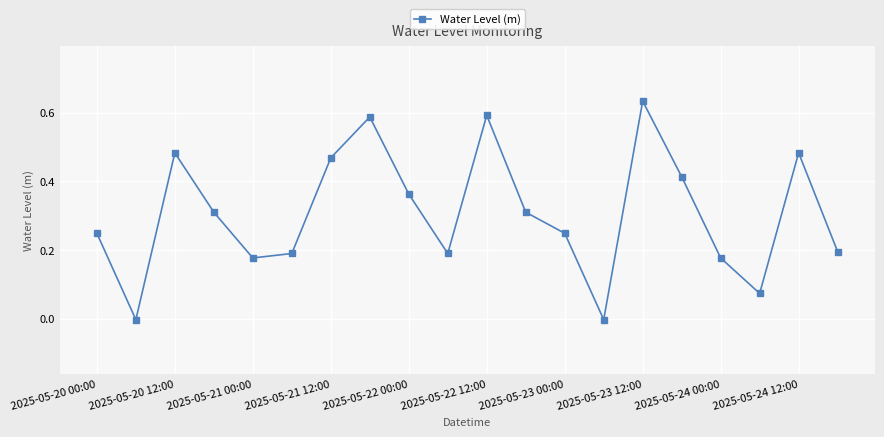

True or false: the data has more than 2 interior local peaks.

True